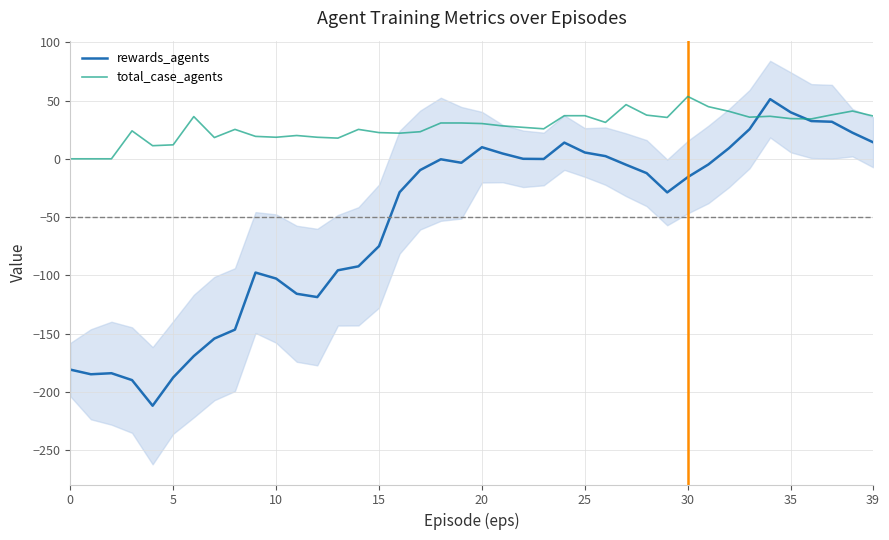

Where is rewards_agents nearest to the value -80?

15